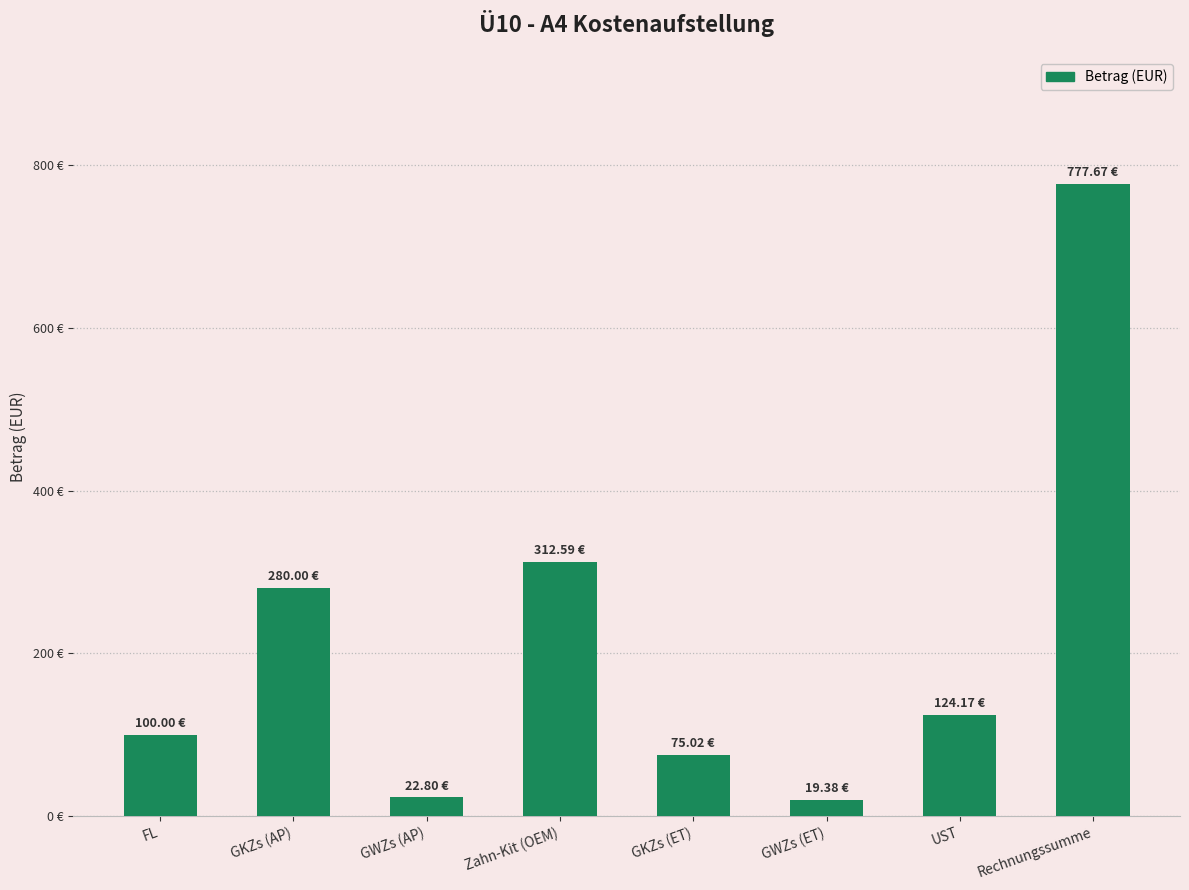

What is the approximate value at Zahn-Kit (OEM)?

312.6